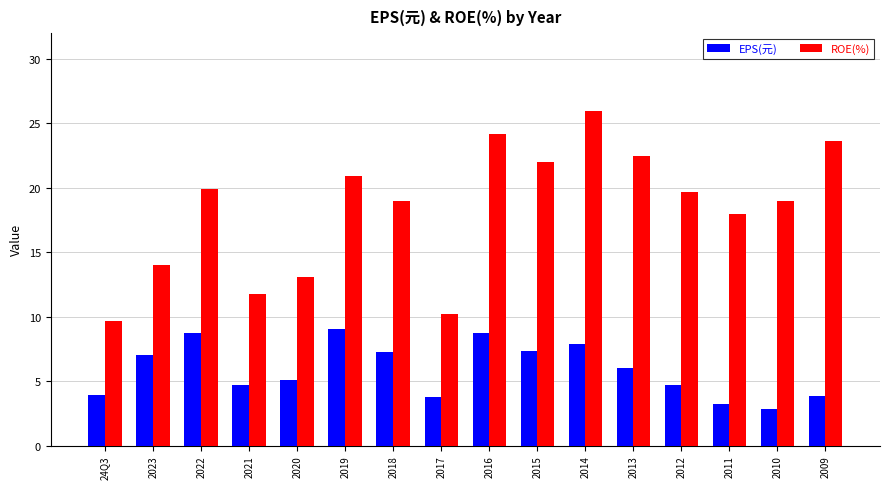

The EPS(元) series shows 4.7 at 2012. True or false?

True